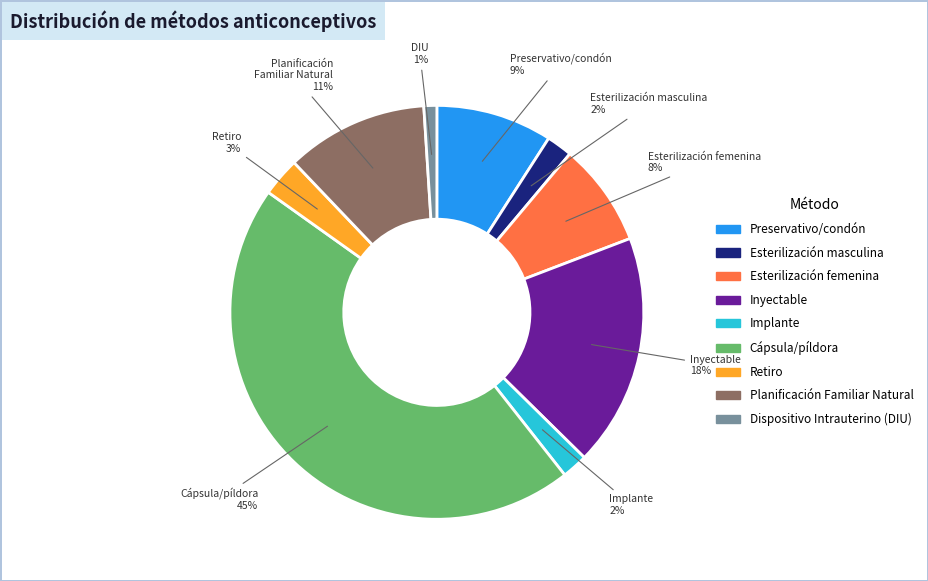

To the nearest percent, what is the combined percentage of Preservativo/condón and Esterilización femenina?

17%